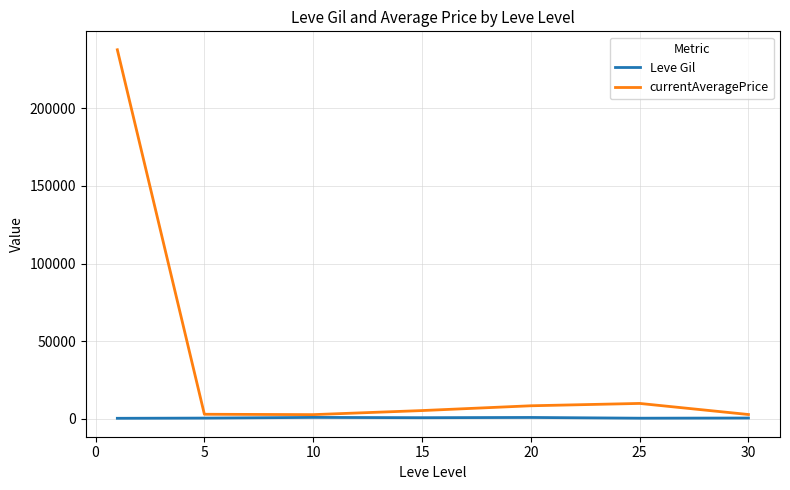

List the series in order of their peak value, lowest first.

Leve Gil, currentAveragePrice